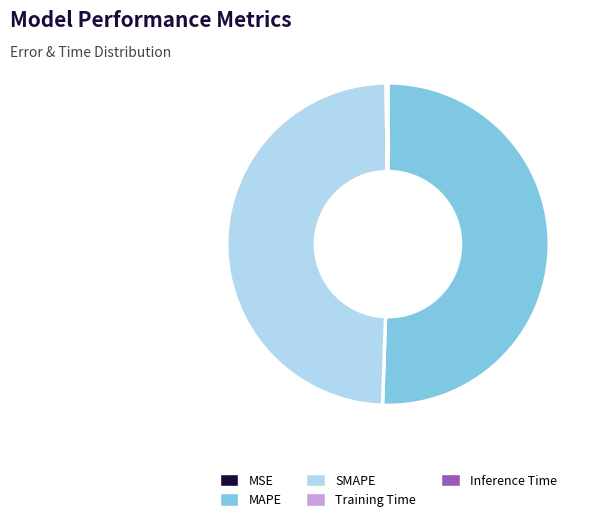

Does any single category account for the majority?

Yes